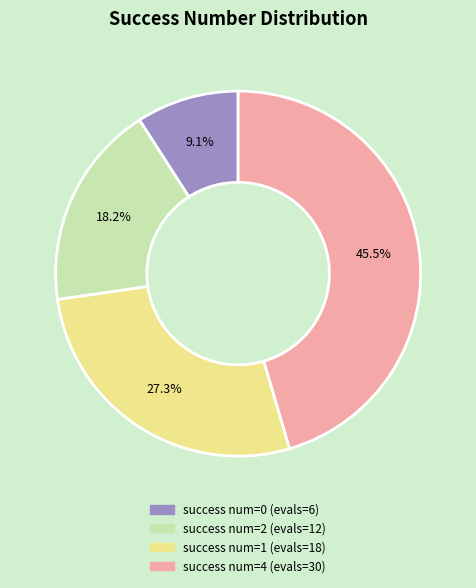

What portion of the pie excludes success num=0 (evals=6)?

90.9%